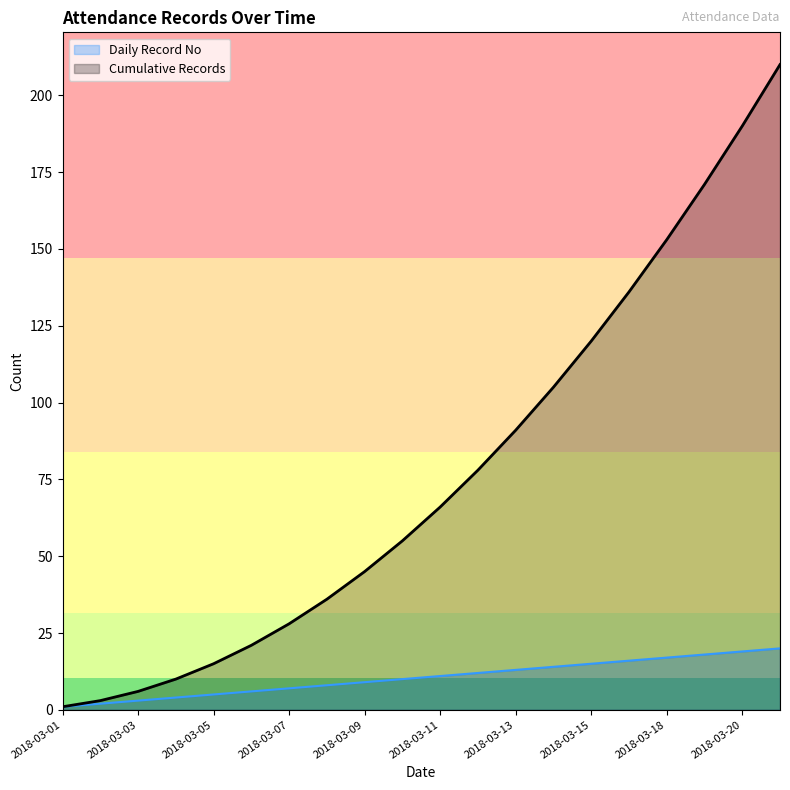

What is the spread (max minus min) of values at 2018-03-19?

153